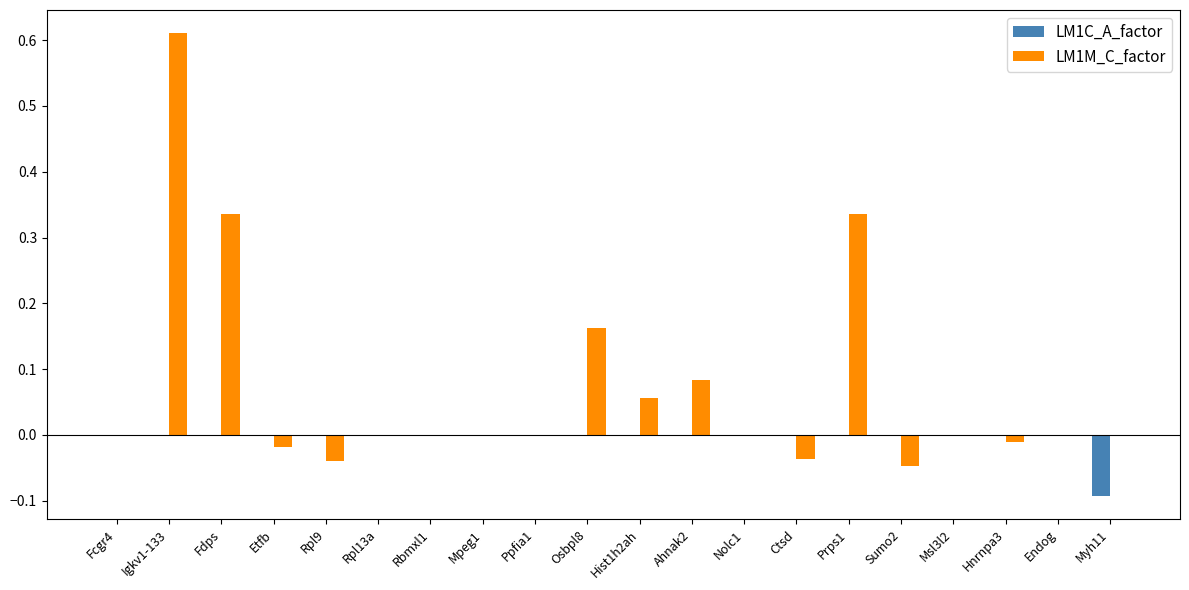

The value of LM1M_C_factor at Ppfia1 is -0.0. True or false?

True